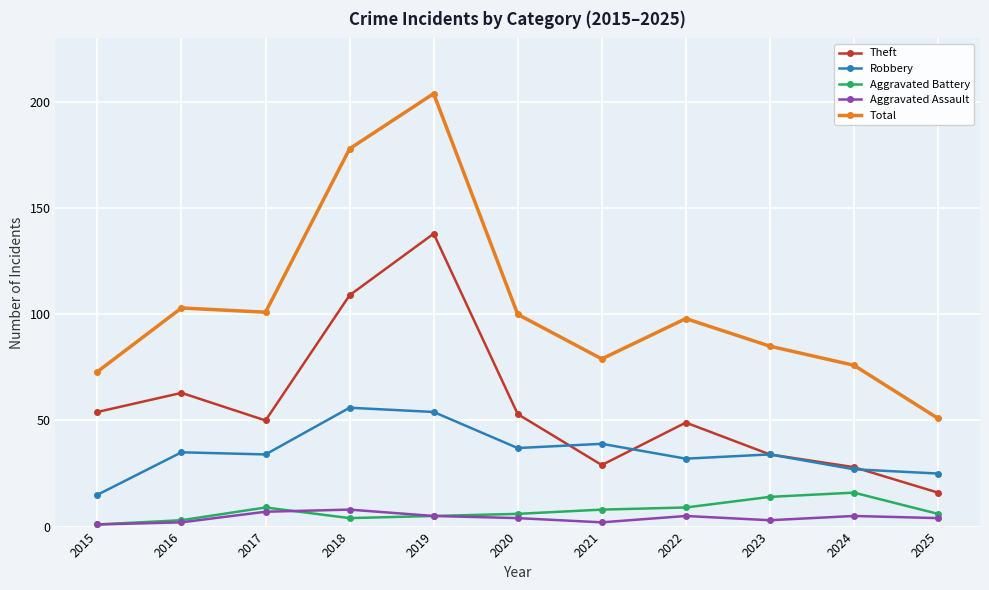

Which series has the largest range (max minus min)?

Total